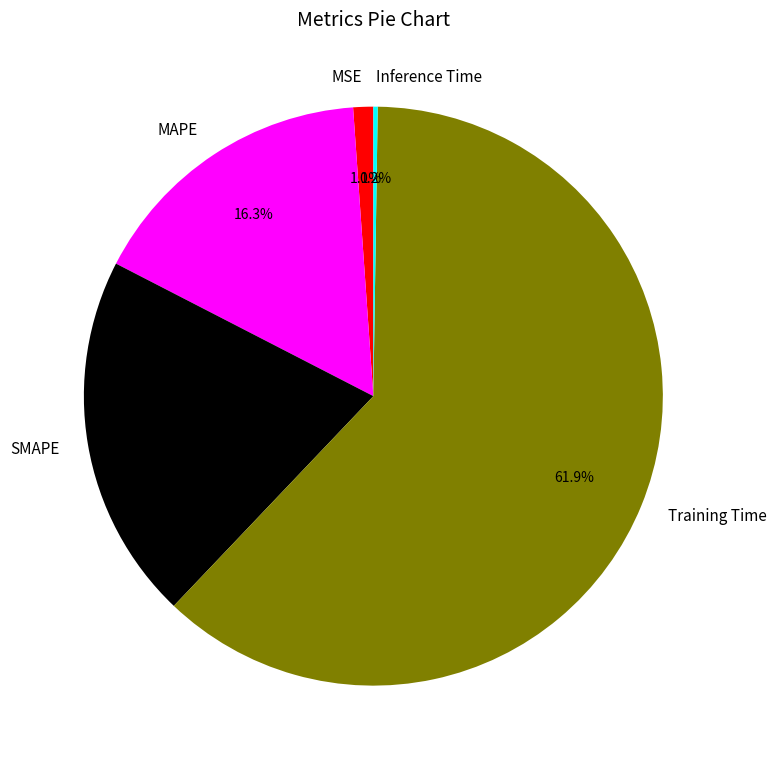

True or false: MAPE accounts for 16% of the total.

True